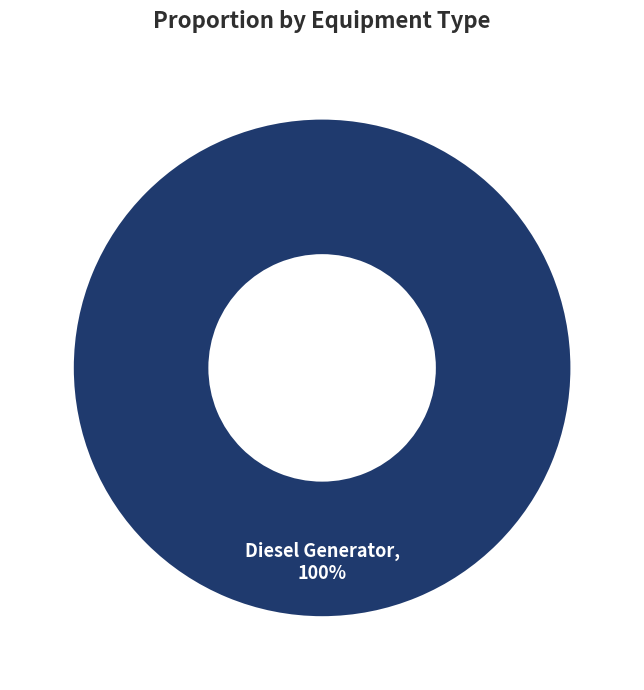

Rank the categories by value from highest to lowest.

Diesel Generator